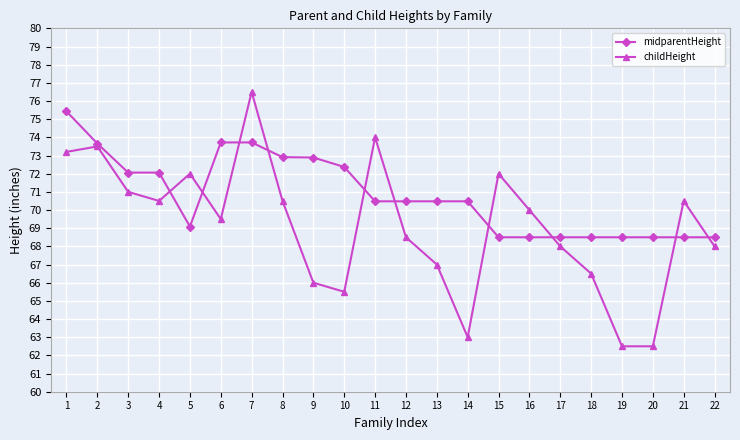

Does the chart display data point markers on the line(s)?

Yes